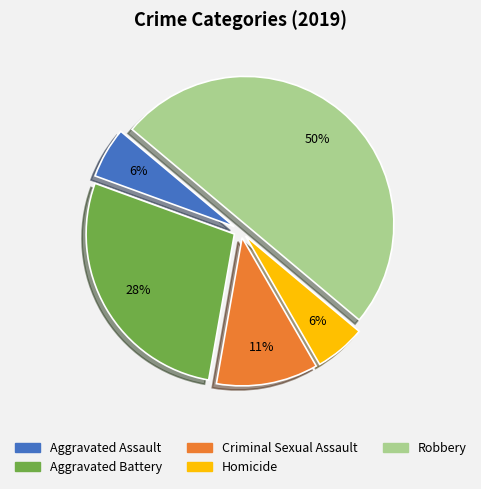

To the nearest percent, what is the average slice percentage?

20%